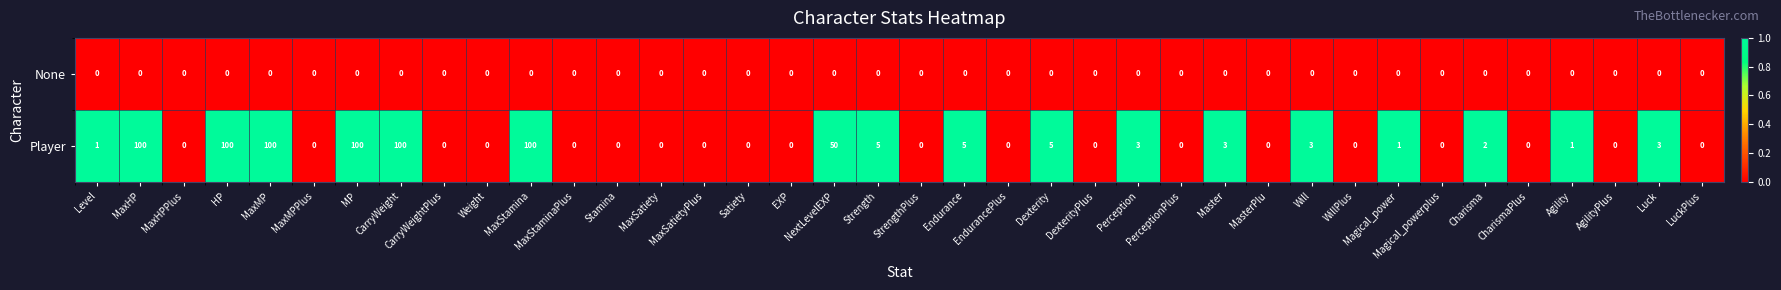

What is the spread (max minus min) of values at MP?

100